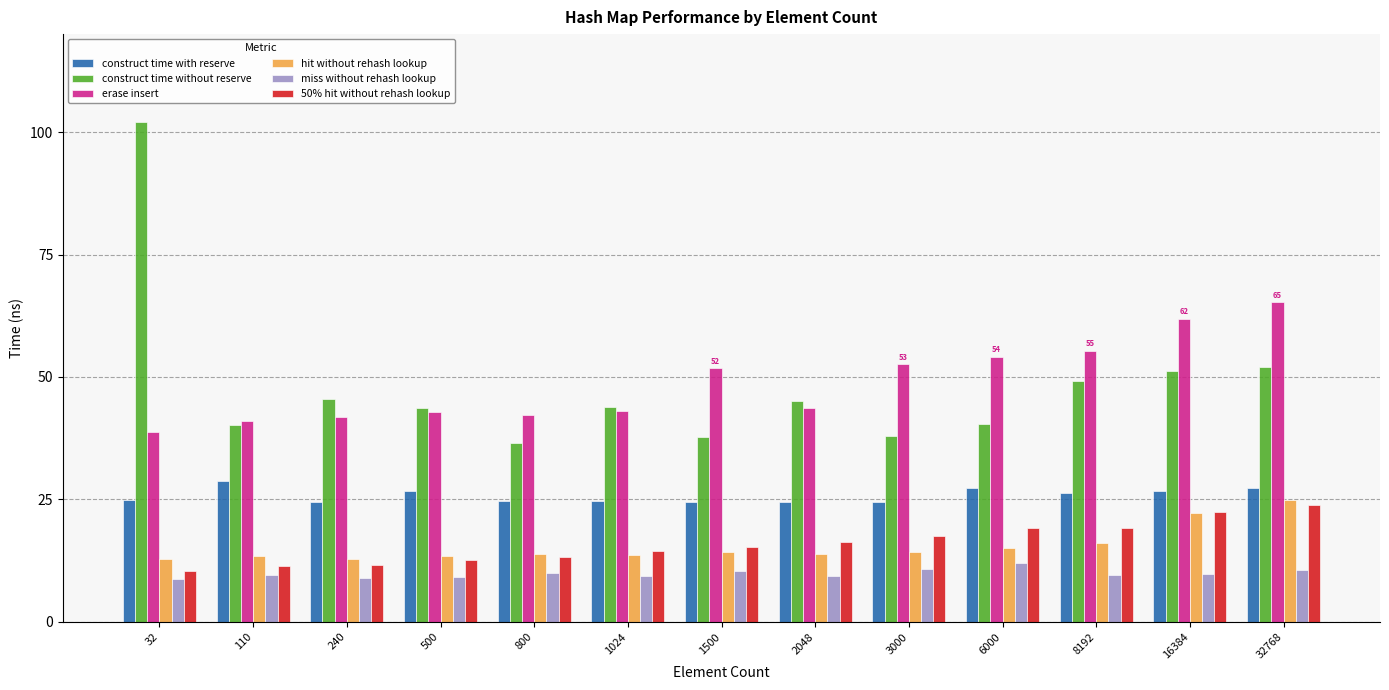

Count the number of data series in this chart.

6